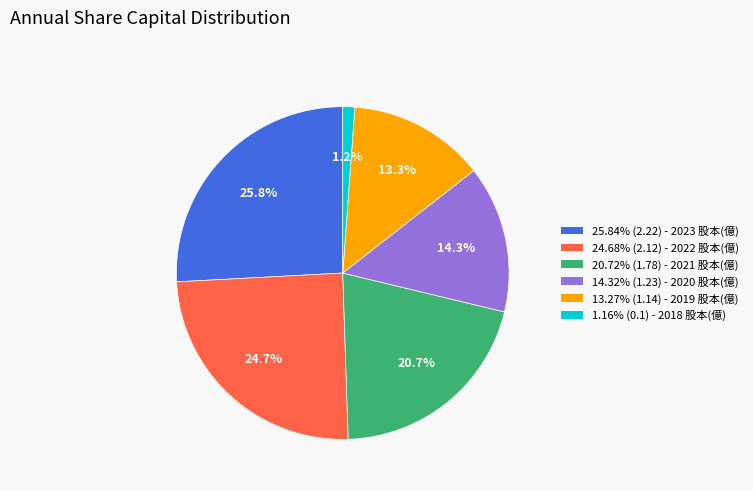

Is there any slice that represents more than half of the pie?

No